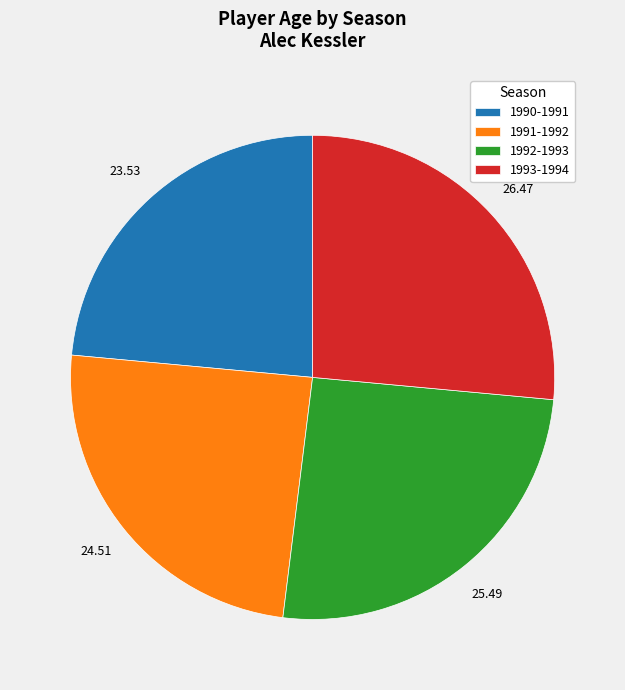

What is the ratio of the value at 1991-1992 to the value at 1993-1994?

0.9